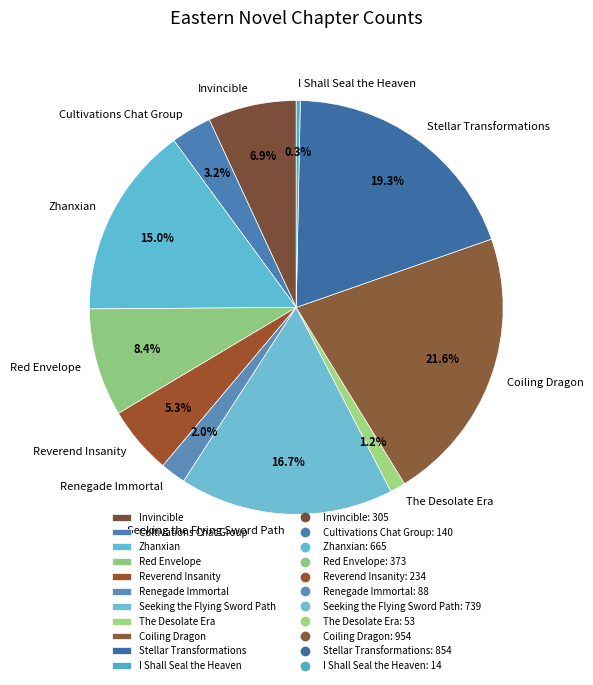

How much of the chart is everything except Reverend Insanity?

94.7%